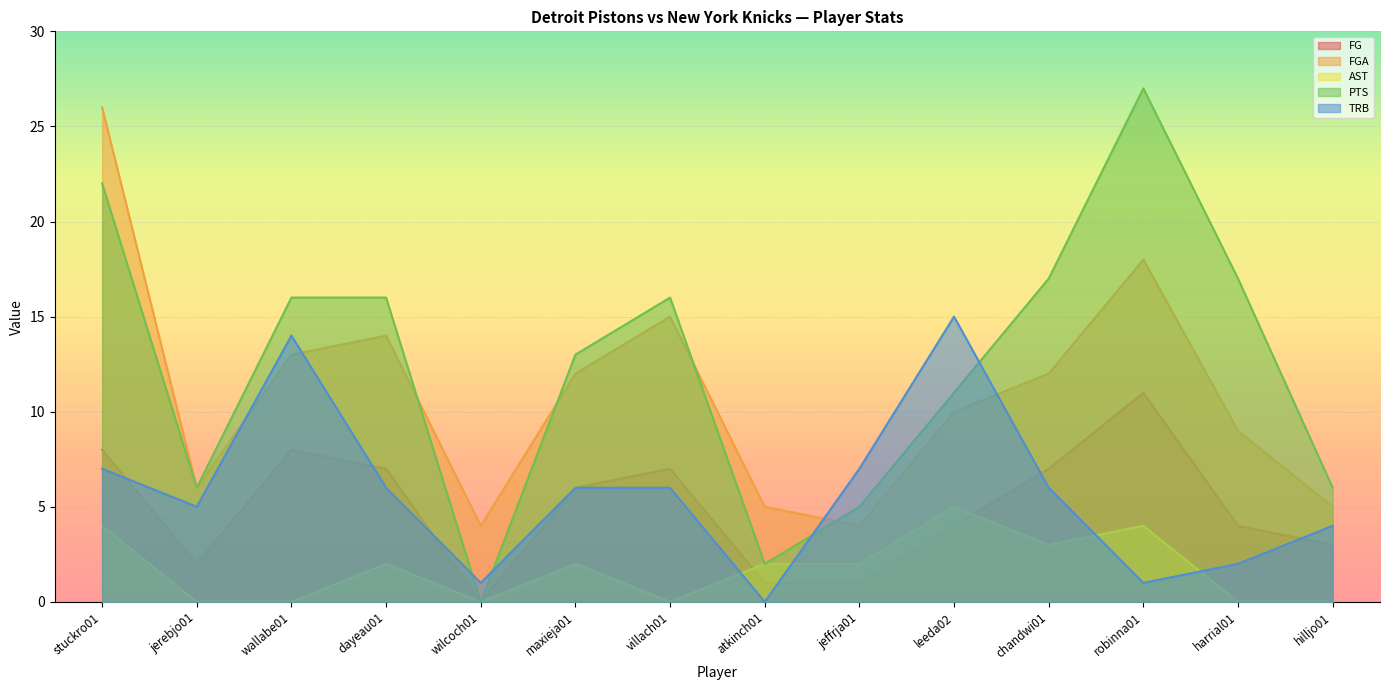

True or false: AST and PTS cross at least once.

False